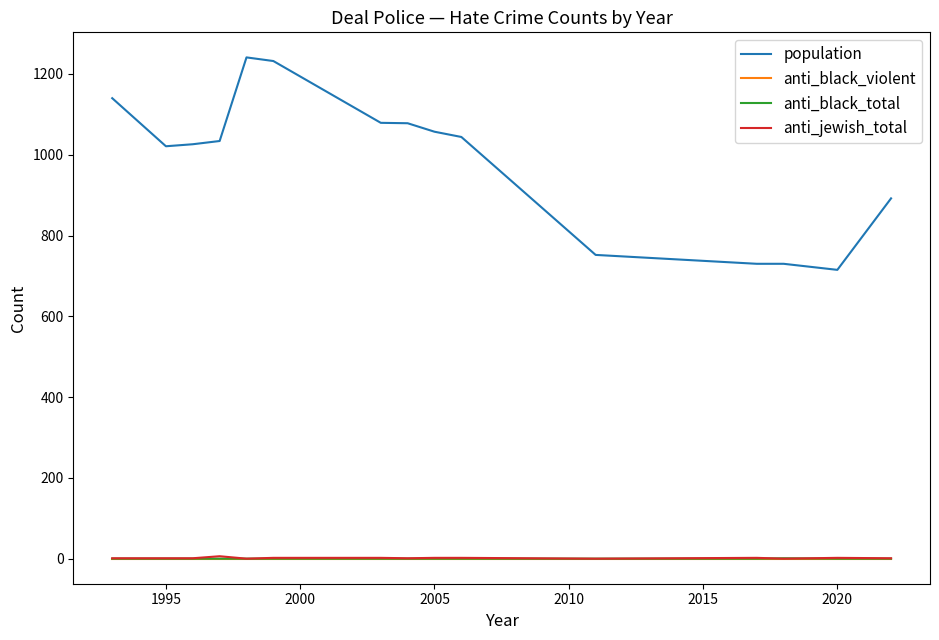

How many distinct data groups are displayed?

4